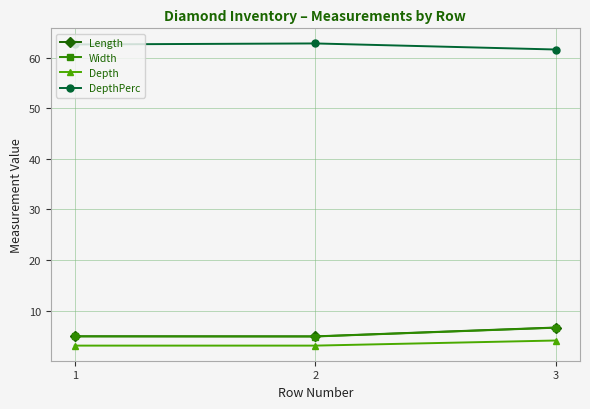

The Length series shows 6.7 at 3. True or false?

True